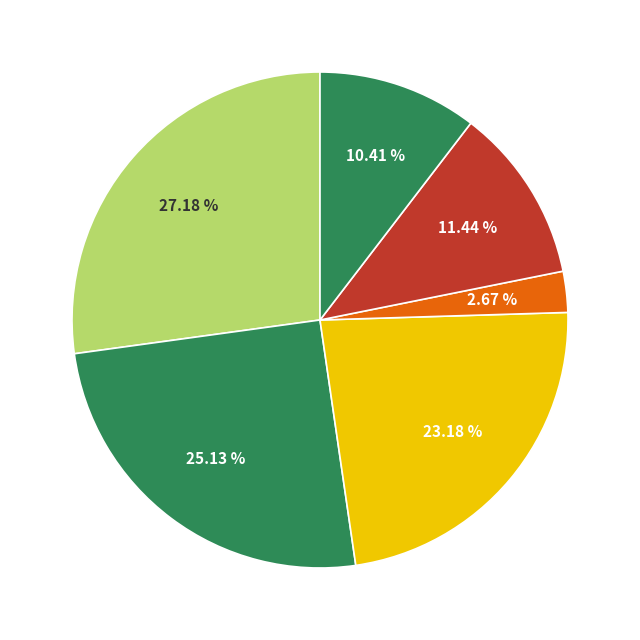

How many slices are in this pie chart?

6